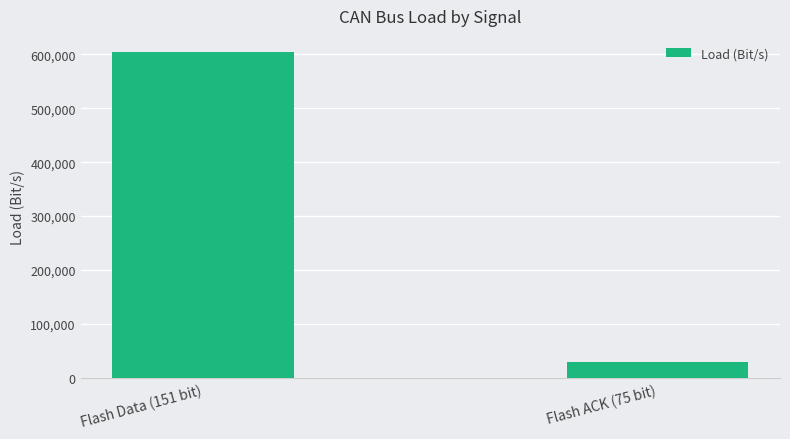

Which has a higher value, Flash Data (151 bit) or Flash ACK (75 bit)?

Flash Data (151 bit)